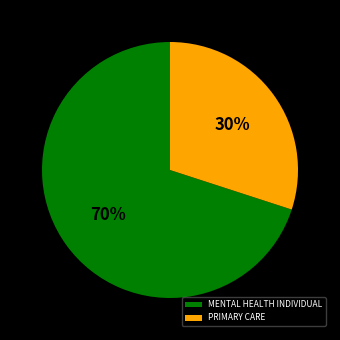

Count the number of slices in the pie.

2